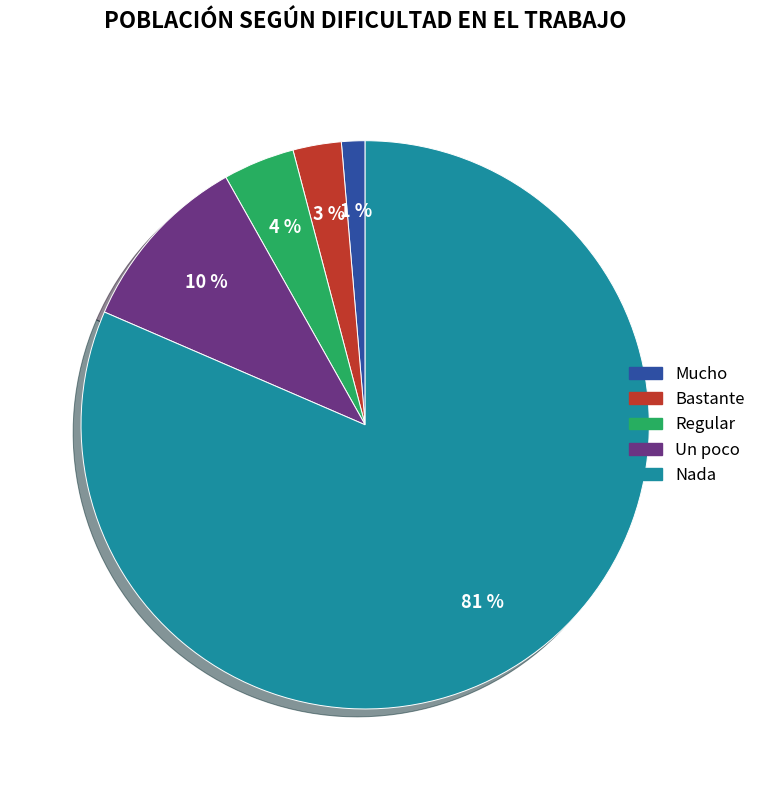

Which slice is the largest?

Nada